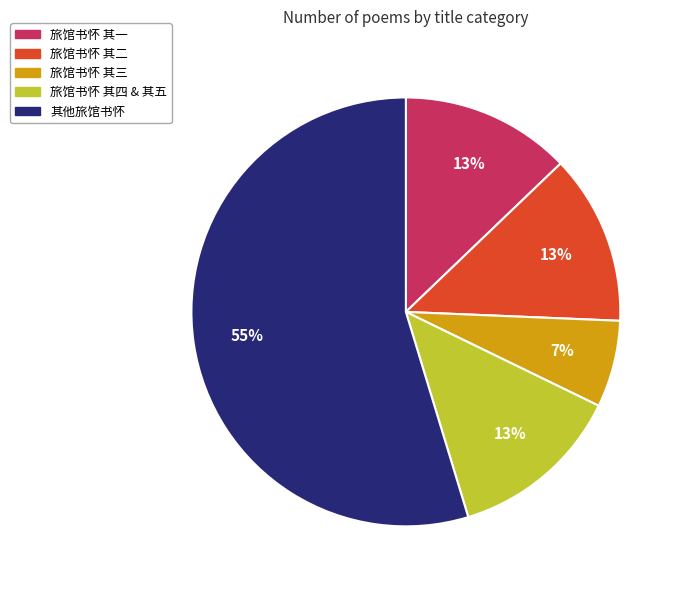

Count the number of slices in the pie.

5